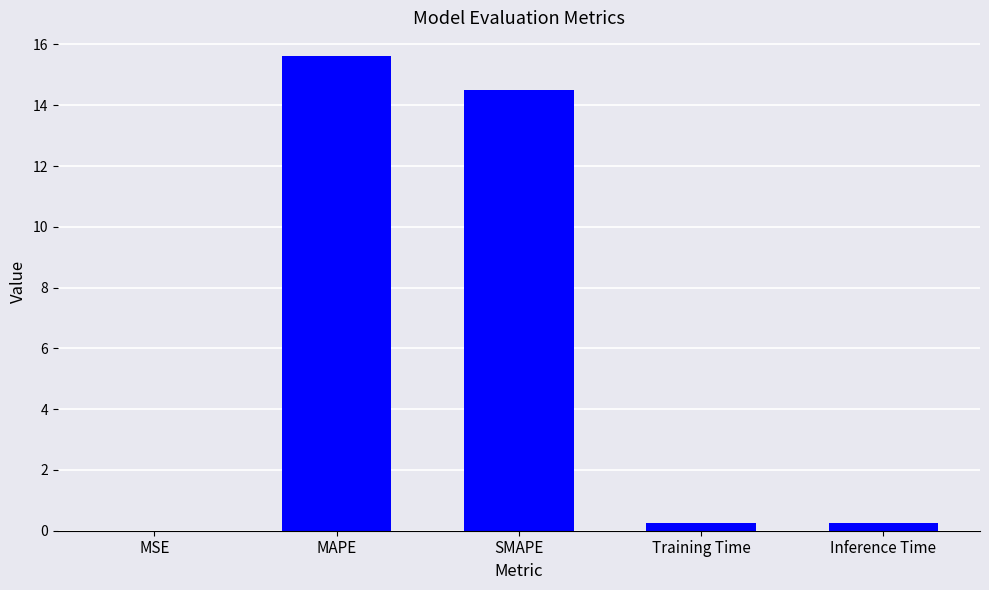

Approximately how many times larger is the value at SMAPE compared to MAPE?

0.9